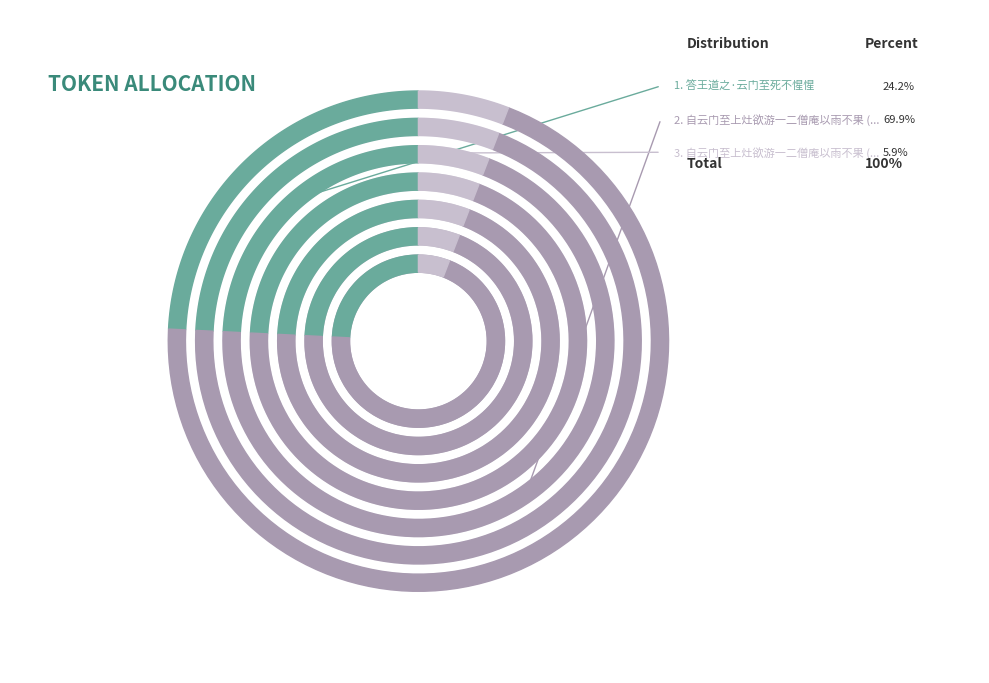

To the nearest percent, what is the average slice percentage?

33%